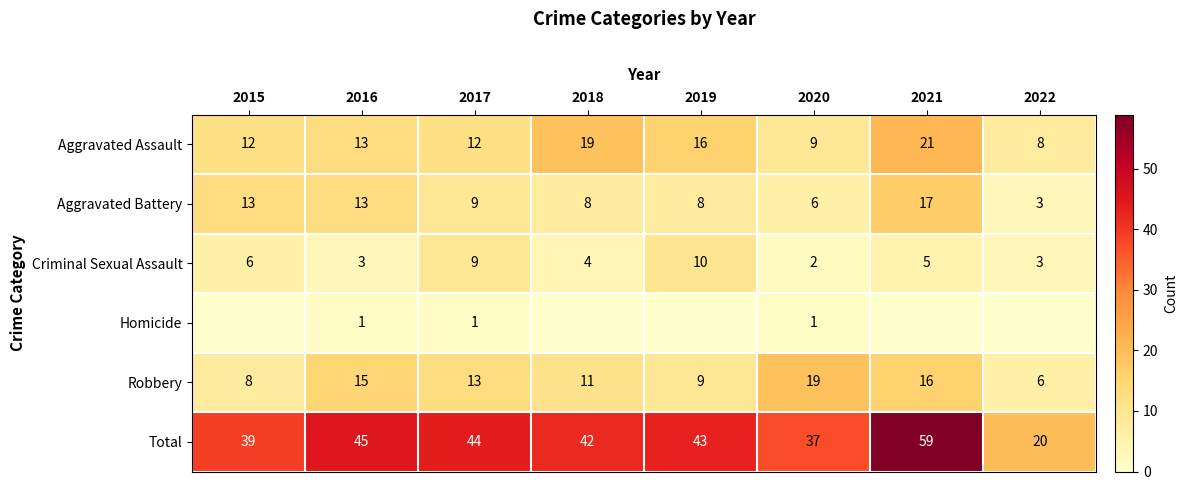

What is the difference between the maximum and minimum values in the Criminal Sexual Assault series?

8